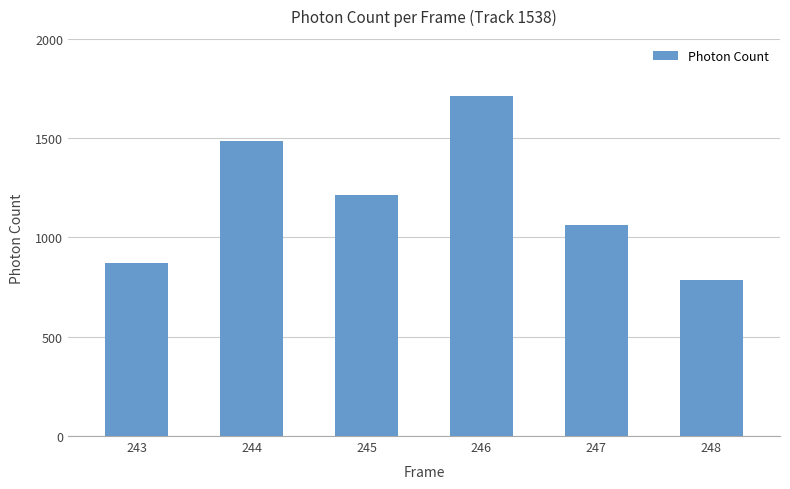

Reading left to right, extract all data points from this chart.

873.3	1486.5	1213.9	1713.0	1061.0	784.5